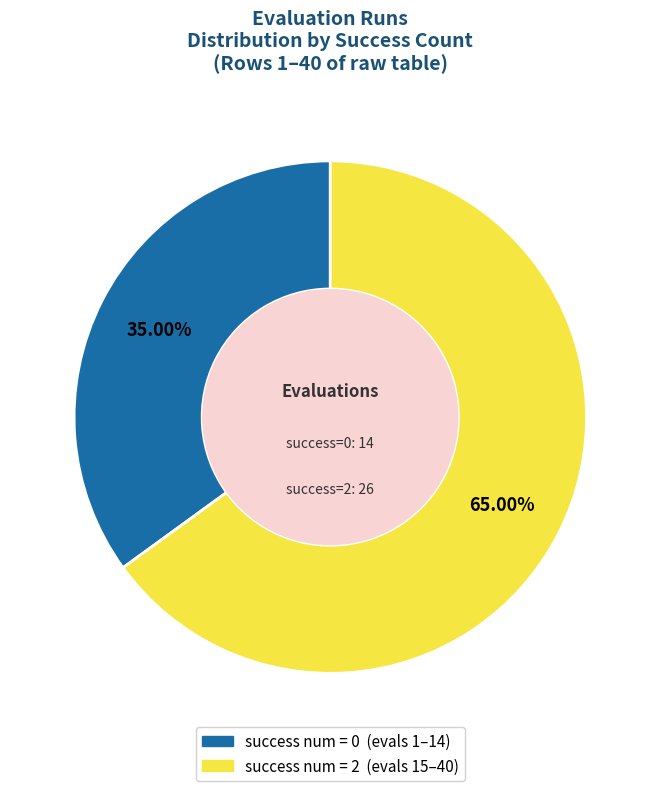

Is there a majority slice in this chart?

Yes